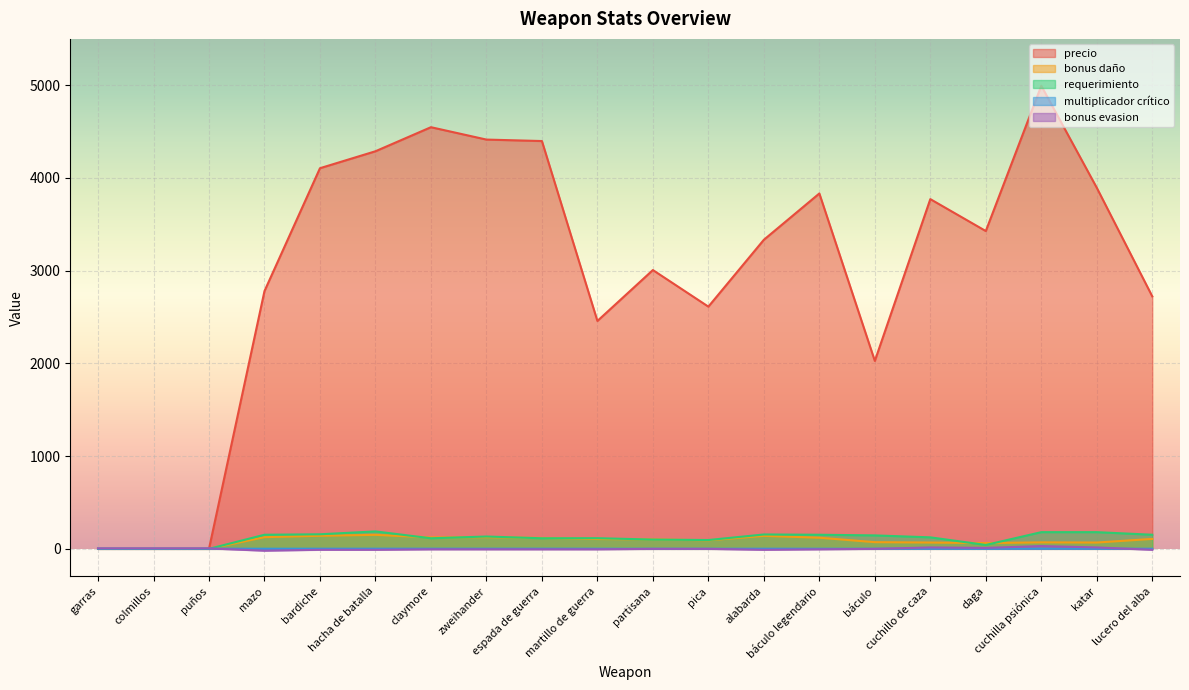

How many positive values does the requerimiento series have?

17